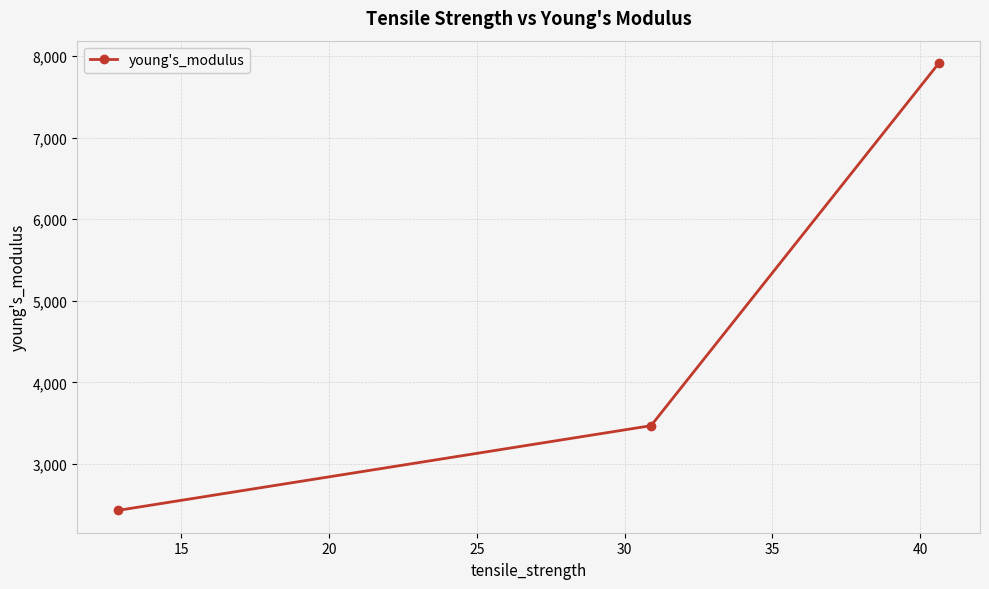

What is the difference between the maximum and minimum values?

5478.5